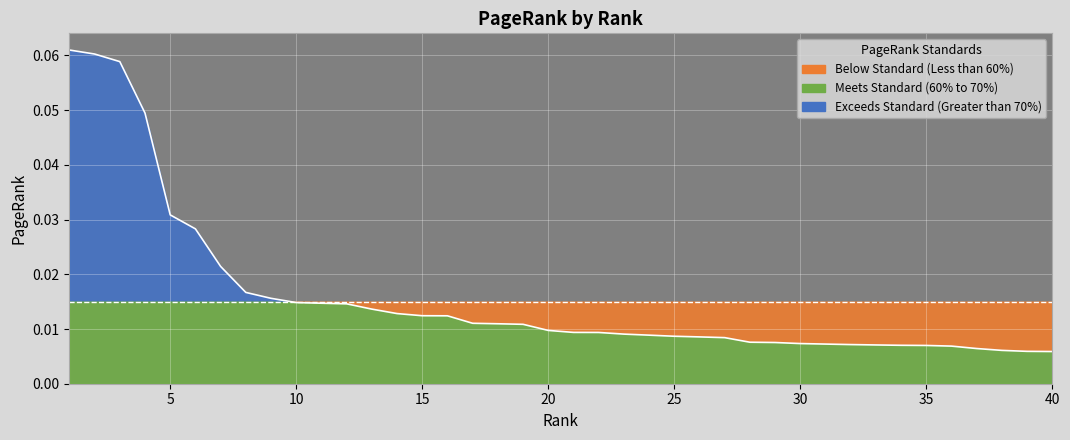

What is the difference between the maximum and minimum values?

0.1